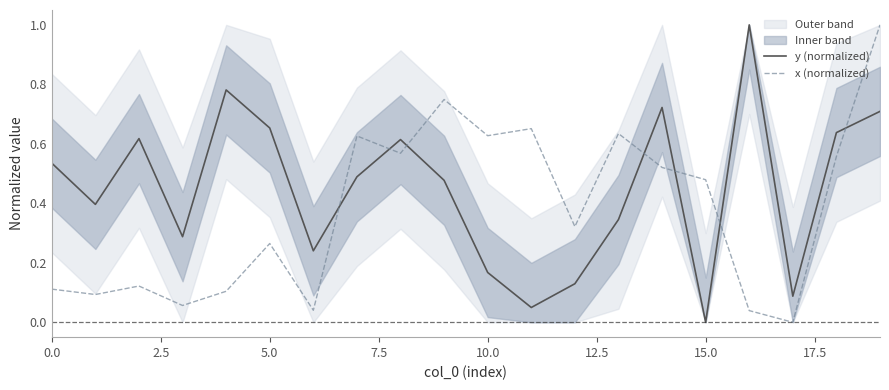

Does the chart display data point markers on the line(s)?

No